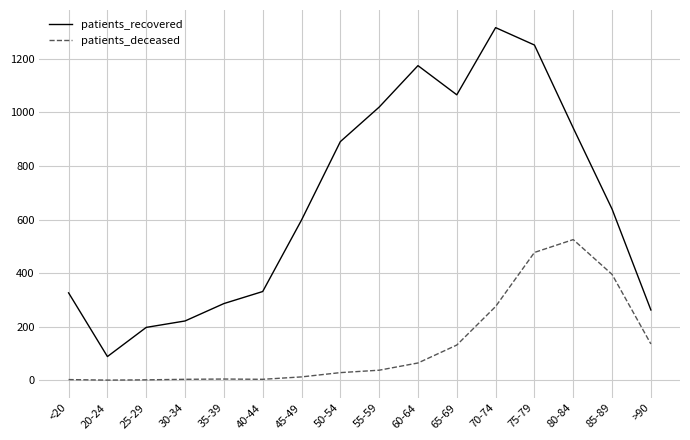

Which series changed the most between 30-34 and 60-64?

patients_recovered